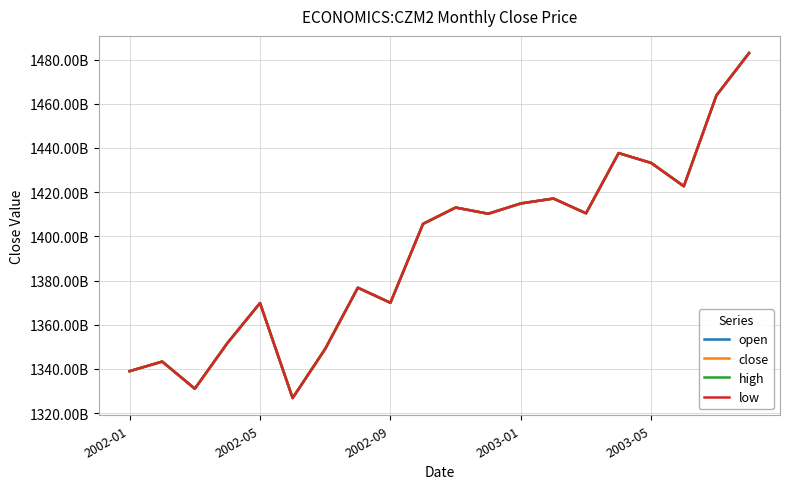

Does the chart display data point markers on the line(s)?

No